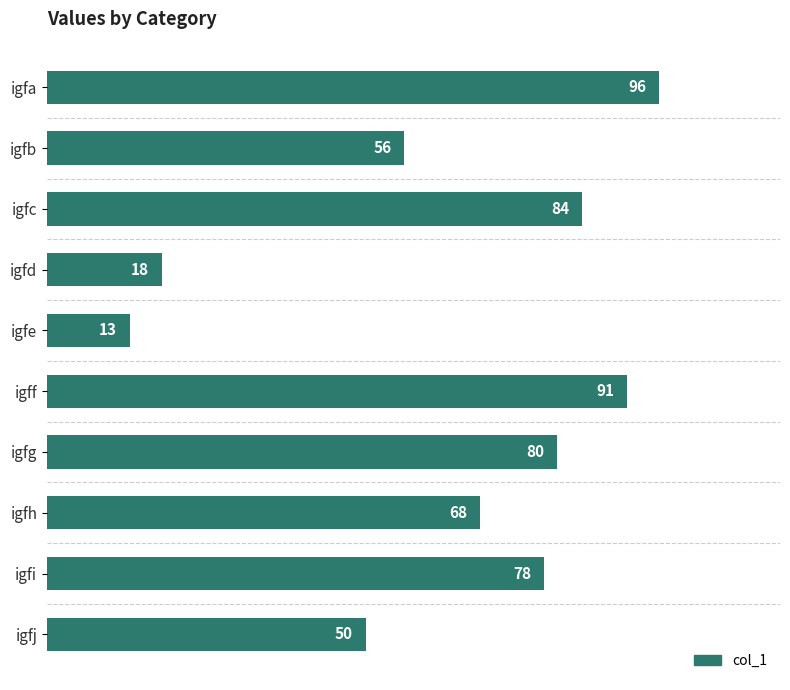

What is the value of the 10th bar from the top?

50